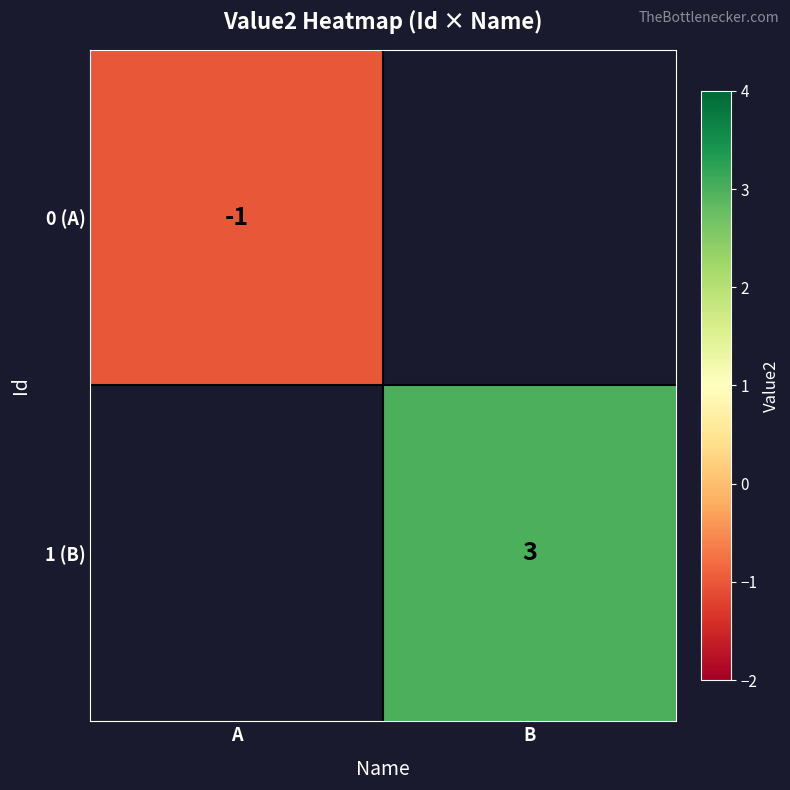

The 1 (B) series shows 5 at B. True or false?

False